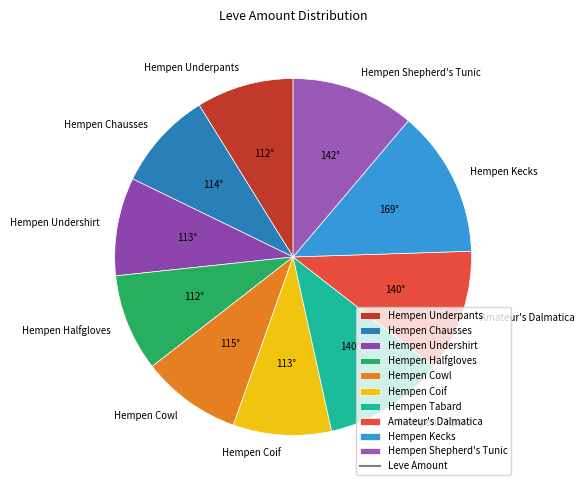

Is there any slice that represents more than half of the pie?

No